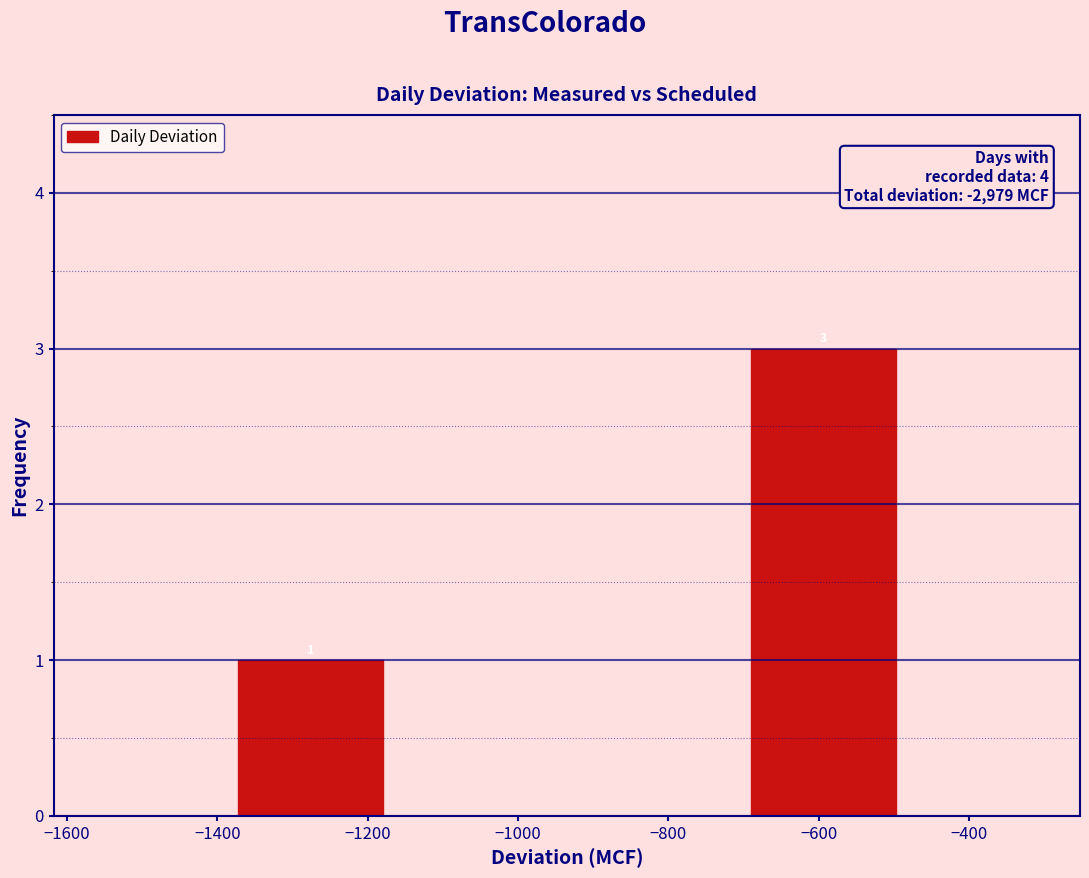

Which range on the x-axis has the tallest bar?

-700 to -480